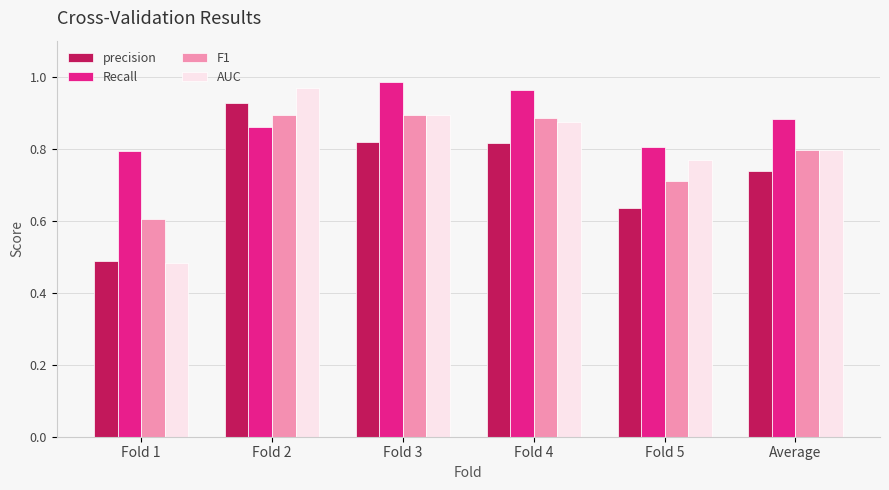

How many F1 values are between 0 and 1?

6